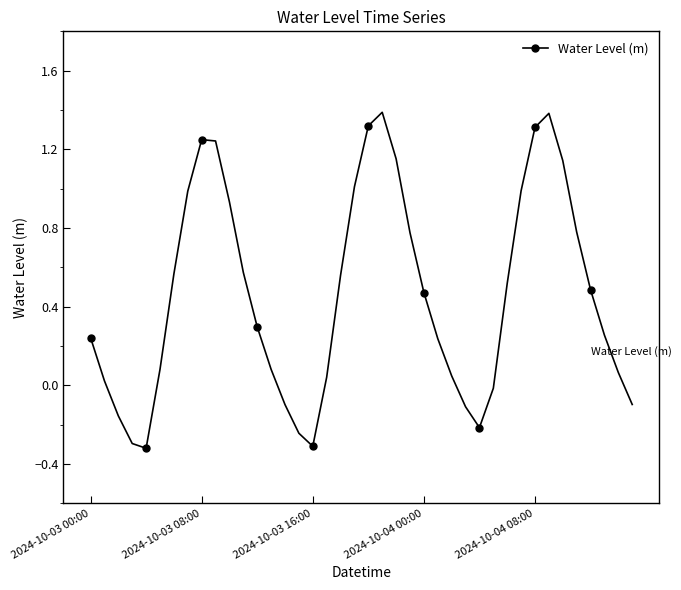

What is the minimum value shown in the chart?

-0.3